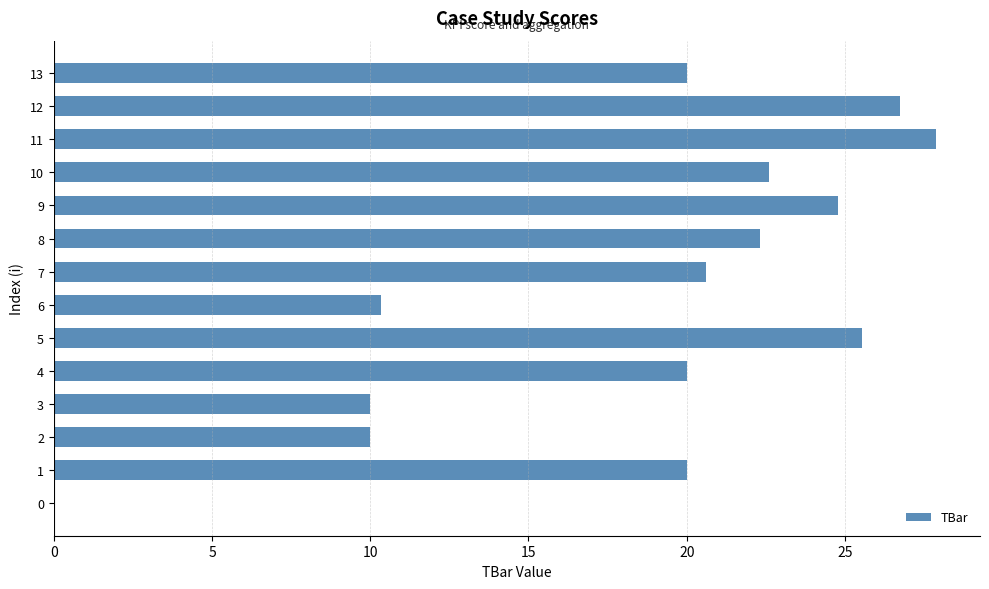

Which has a higher value, 0 or 10?

10